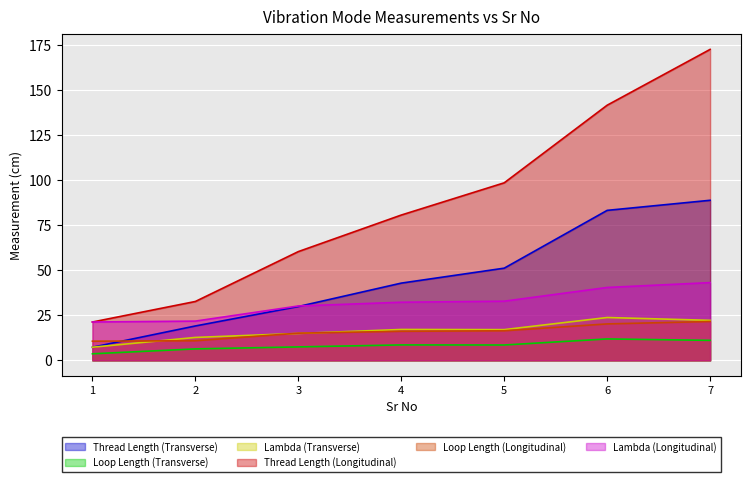

How many categories are shown in the chart?

7